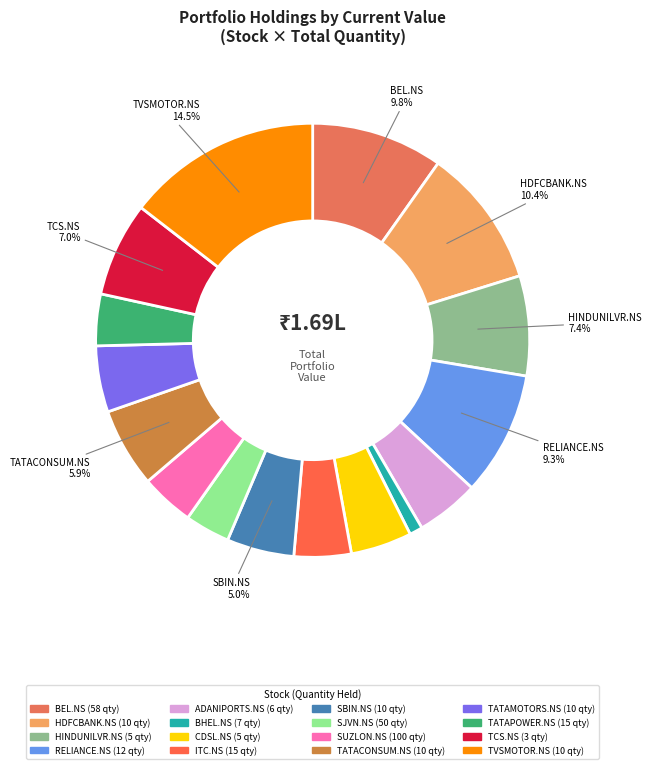

Is SBIN.NS the majority of the pie?

No